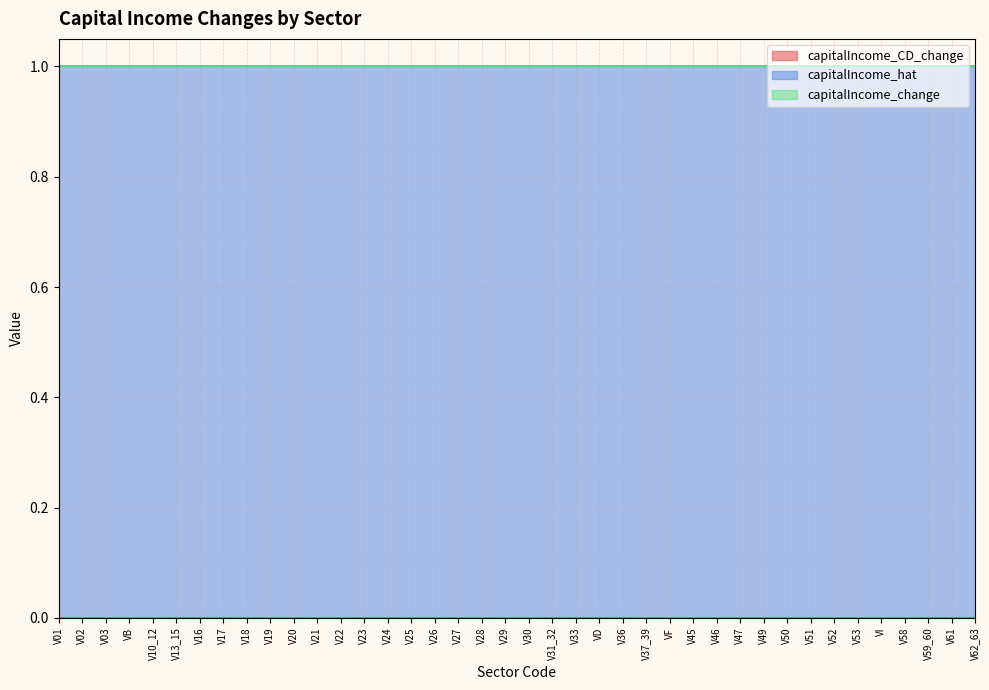

What is the total value across all series at V37_39?

1